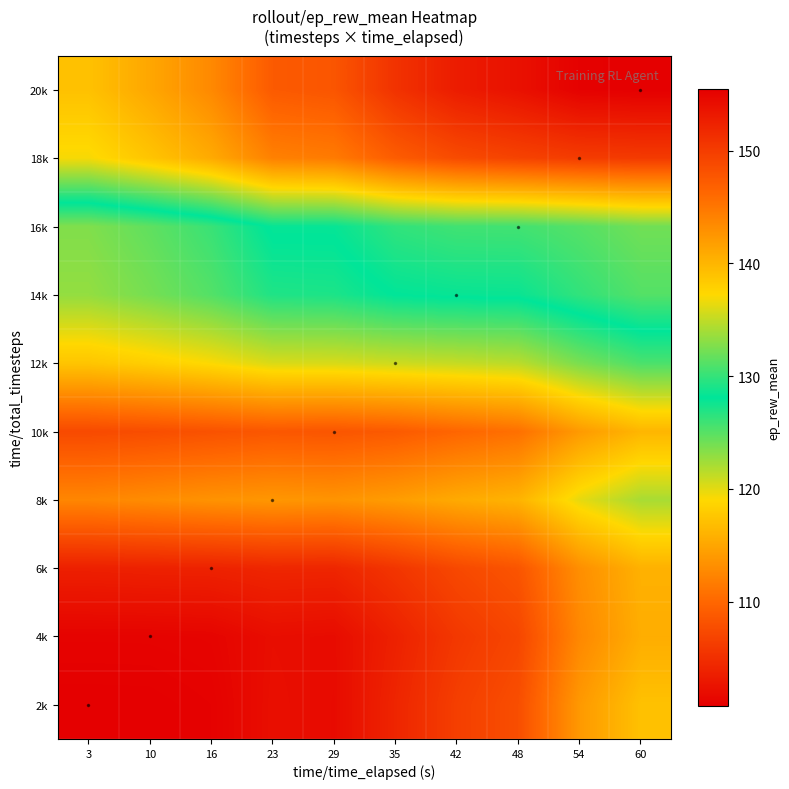

Reading right to left, what are all the values shown in this chart?

2k: 60=117.2	54=114.0	48=107.8	42=106.4	35=104.1	29=101.8	23=102.1	16=101.0	10=100.8	3=100.8
4k: 60=115.6	54=112.6	48=107.1	42=105.8	35=103.8	29=101.9	23=102.0	16=101.2	10=101.1	3=101.1
6k: 60=115.9	54=113.2	48=108.4	42=107.3	35=105.6	29=104.2	23=104.3	16=103.9	10=103.8	3=103.7
8k: 60=122.1	54=119.9	48=116.1	42=115.3	35=114.3	29=113.6	23=113.8	16=113.5	10=113.0	3=112.5
10k: 60=116.3	54=114.1	48=110.7	42=109.9	35=108.9	29=108.4	23=108.6	16=108.2	10=107.7	3=107.4
12k: 60=125.4	54=123.8	48=121.5	42=121.1	35=120.8	29=120.5	23=120.4	16=119.2	10=118.3	3=117.5
14k: 60=131.1	54=129.9	48=128.5	42=128.4	35=128.1	29=127.1	23=127.0	16=125.2	10=123.9	3=122.9
16k: 60=132.1	54=131.2	48=130.5	42=130.4	35=129.9	29=128.4	23=128.3	16=126.1	10=124.7	3=123.5
18k: 60=150.2	54=150.0	48=149.5	42=148.7	35=147.2	29=144.6	23=144.2	16=140.9	10=138.8	3=136.9
20k: 60=155.5	54=155.3	48=153.9	42=152.9	35=150.9	29=147.8	23=147.4	16=143.5	10=141.2	3=139.1